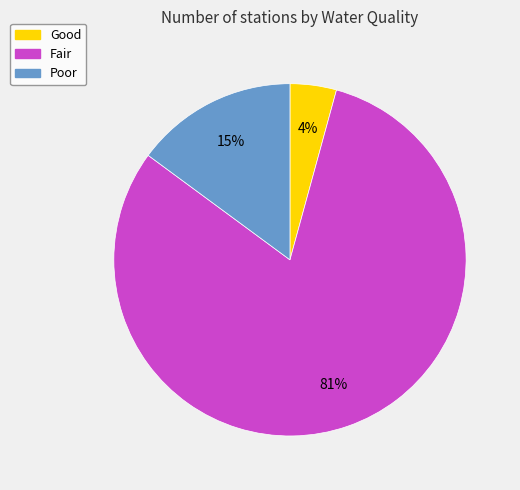

Does Fair account for over 50% of the chart?

Yes